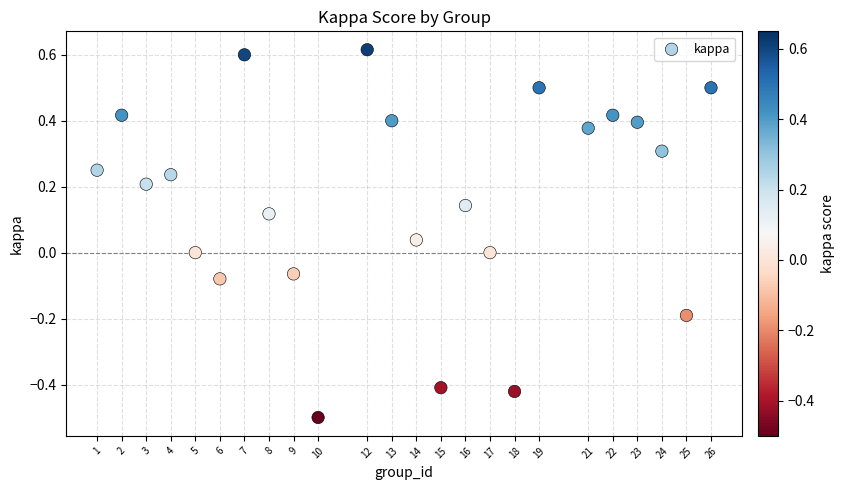

What is the range of Y values (max minus min)?

1.1